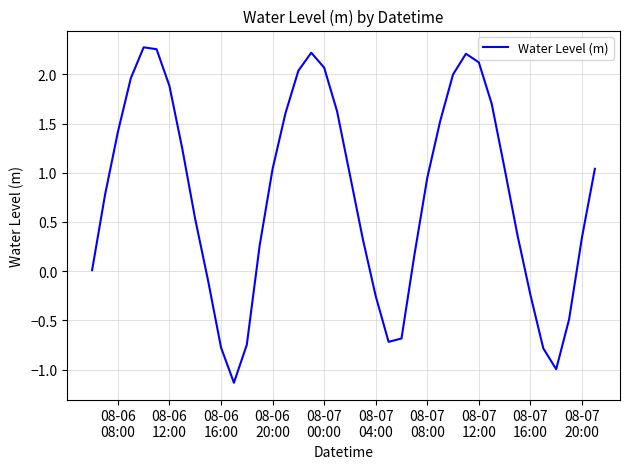

What is the minimum value shown in the chart?

-1.1